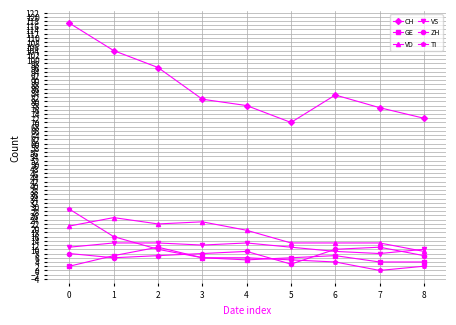

Which series changed the most between 1 and 6?

CH